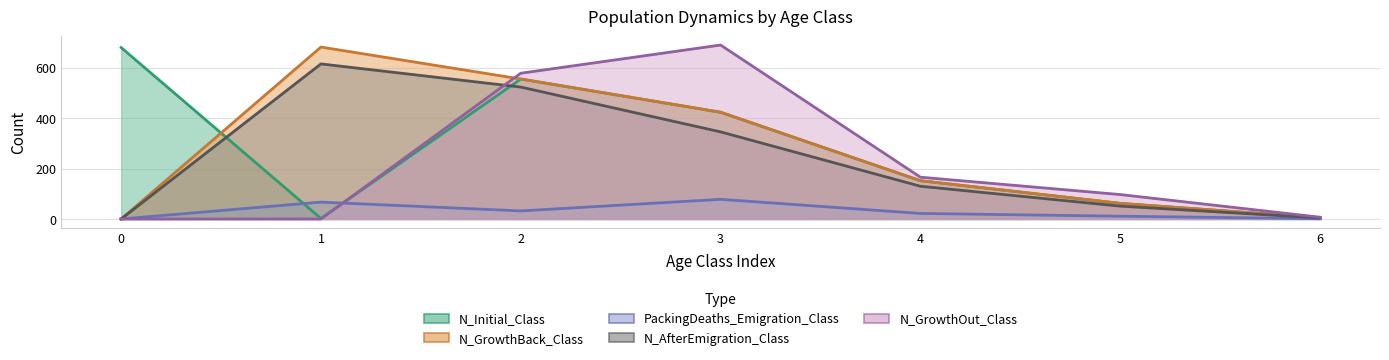

True or false: N_AfterEmigration_Class has more than 1 points higher than both neighbors.

False